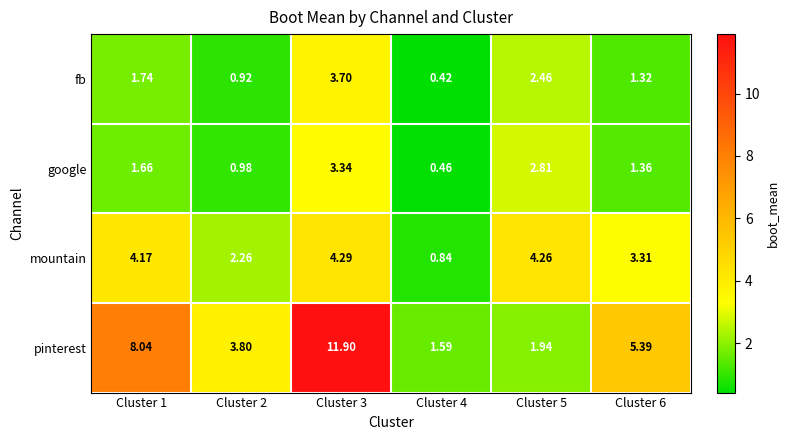

How many values in the mountain series exceed 4?

3